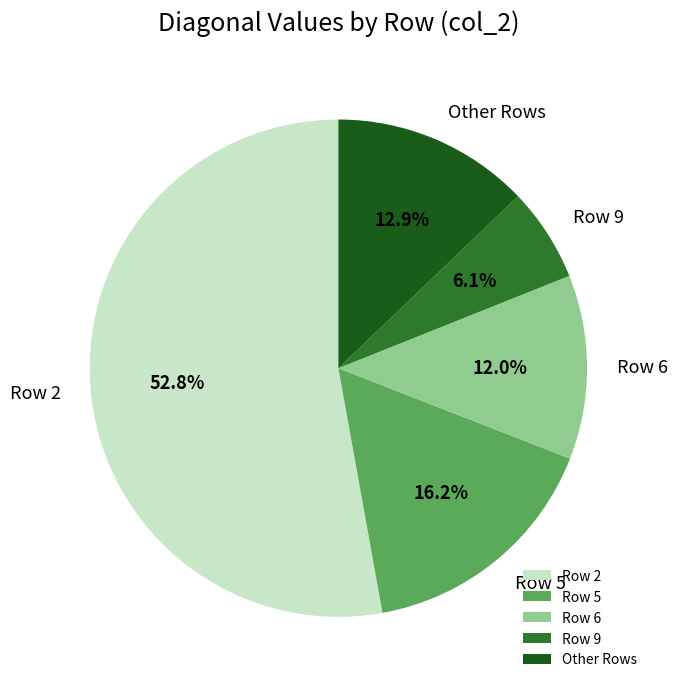

What is the ratio of the value at Other Rows to the value at Row 6?

1.1